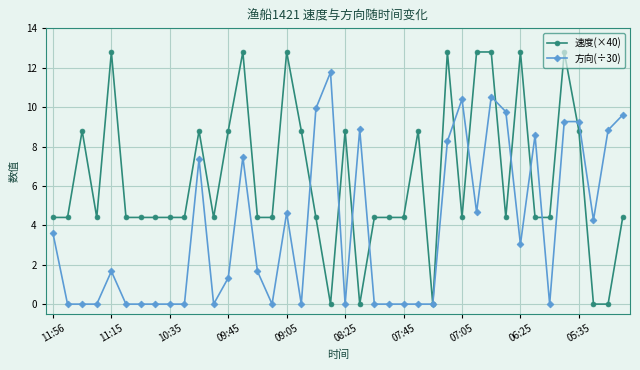

How many categories are shown in the chart?

40